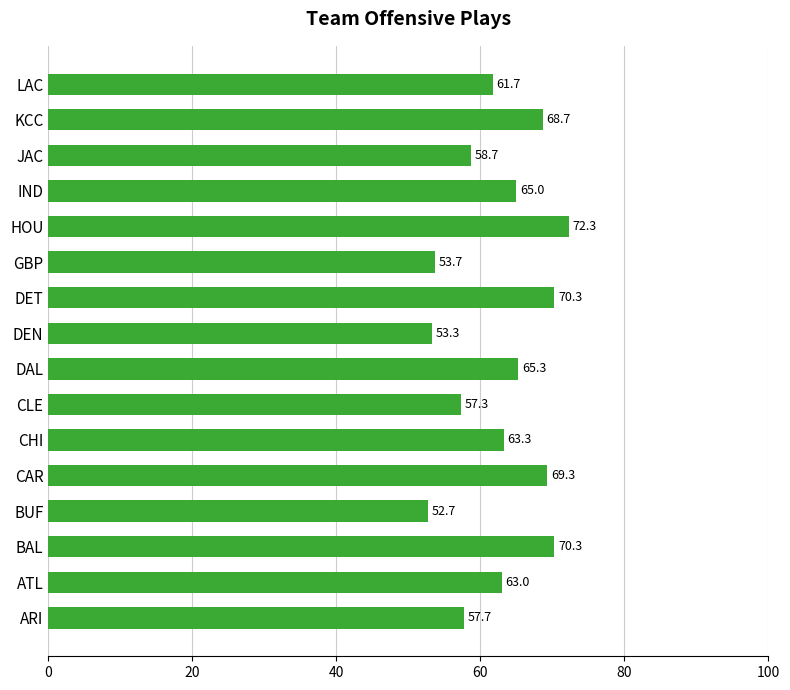

Does the chart contain stacked bars?

No